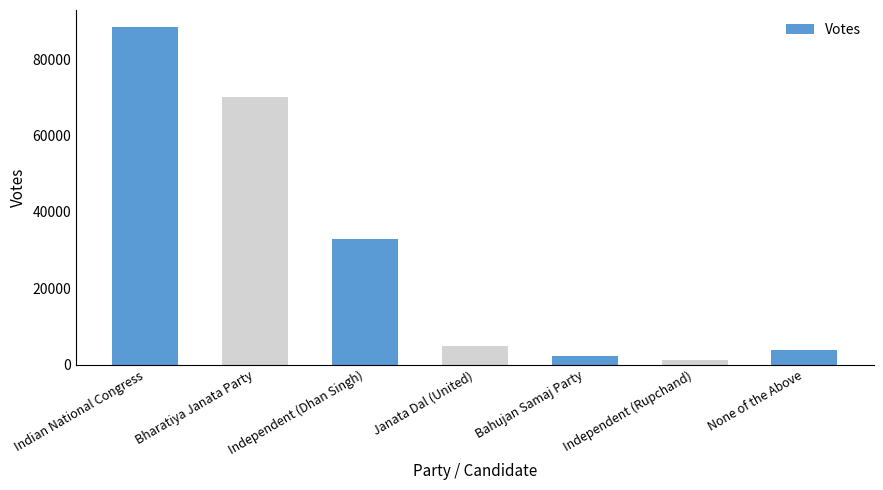

The chart shows a value of 3910 at None of the Above. True or false?

True